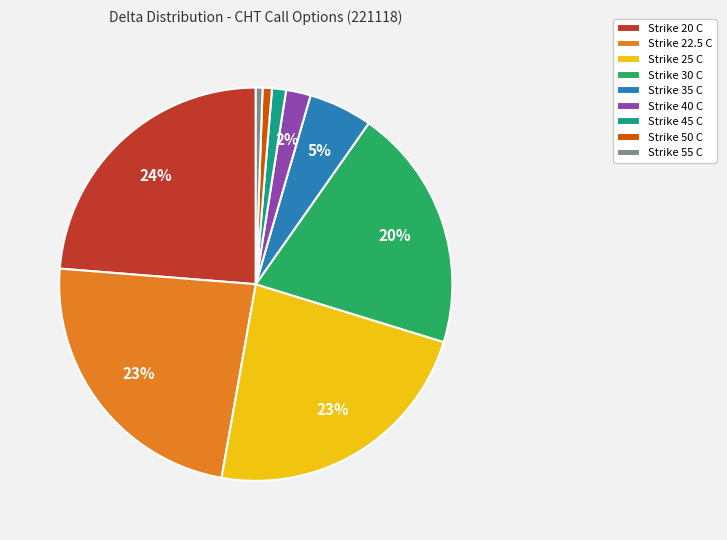

Does any single category account for the majority?

No